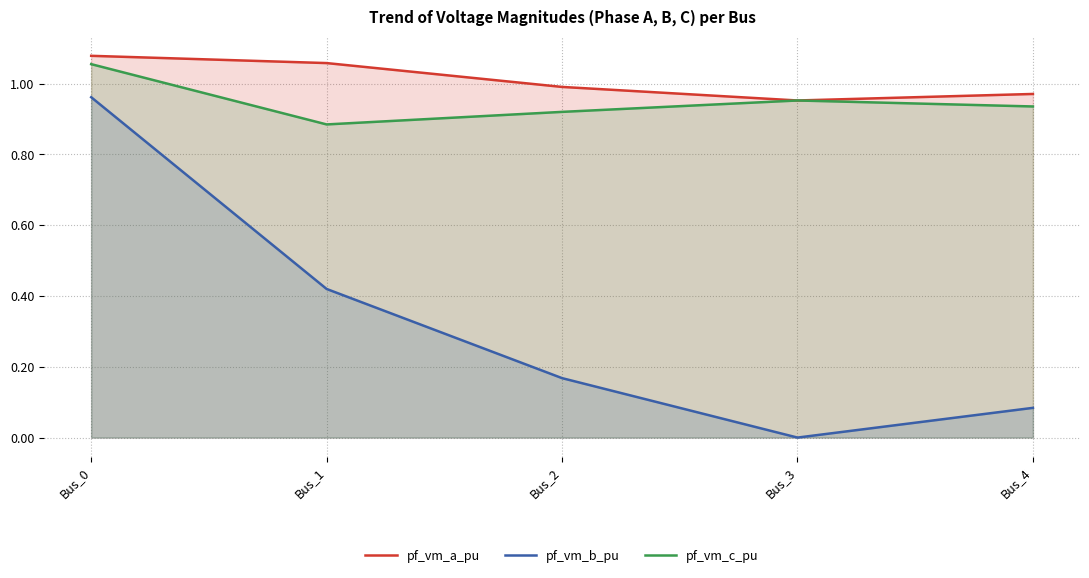

Where is the first local minimum for pf_vm_b_pu?

Bus_3